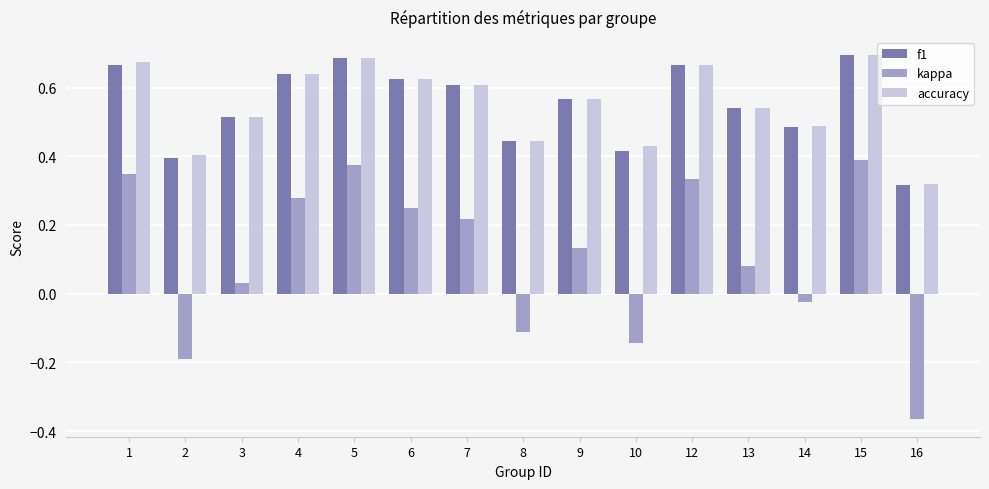

How many accuracy values are between 0 and 1?

15